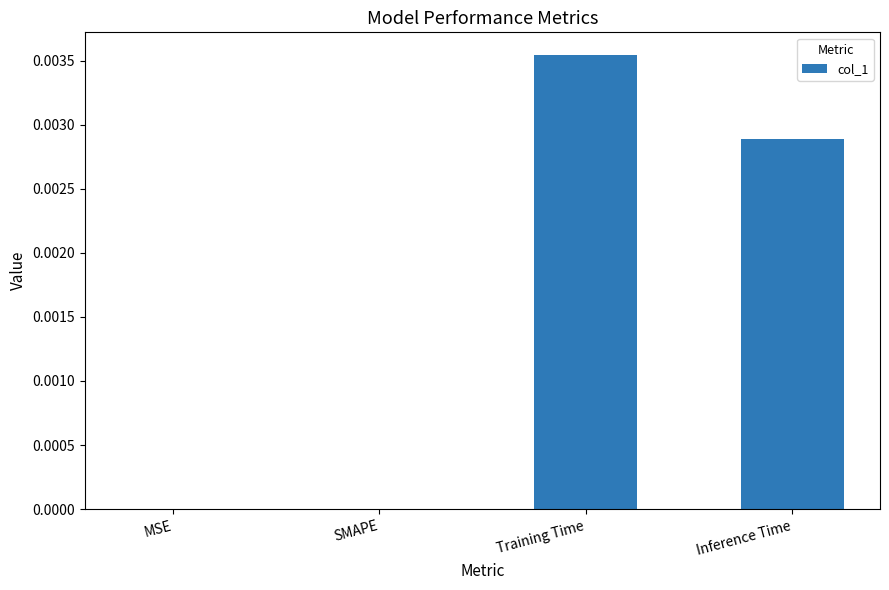

How many data points does each series have?

4